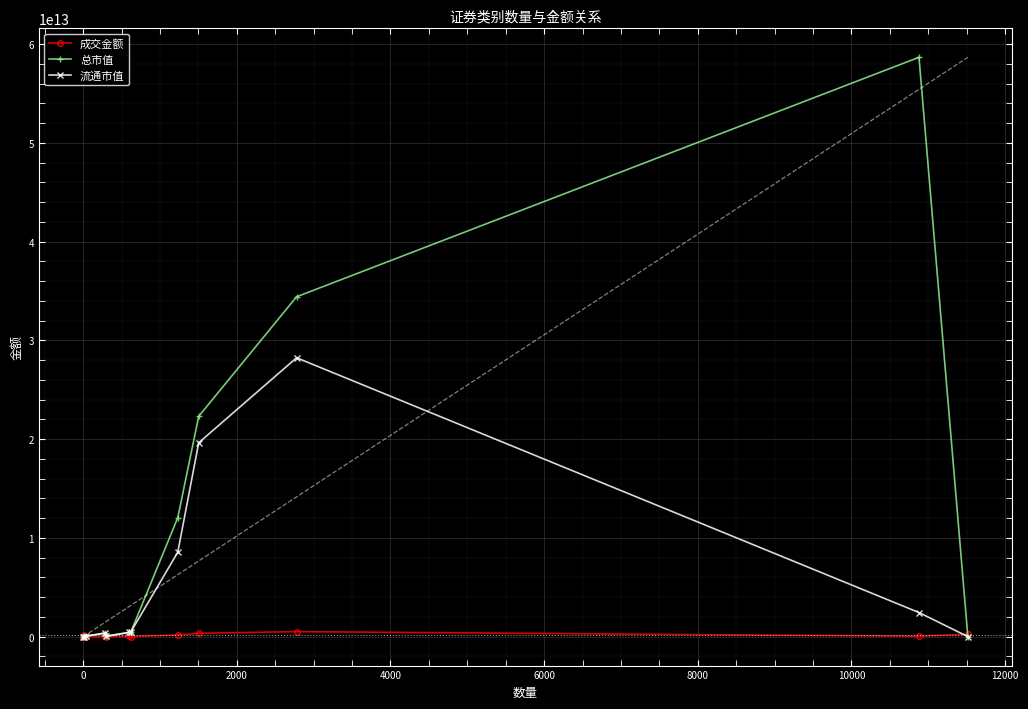

In 流通市值, how many points are lower than both neighbors (excluding endpoints)?

2